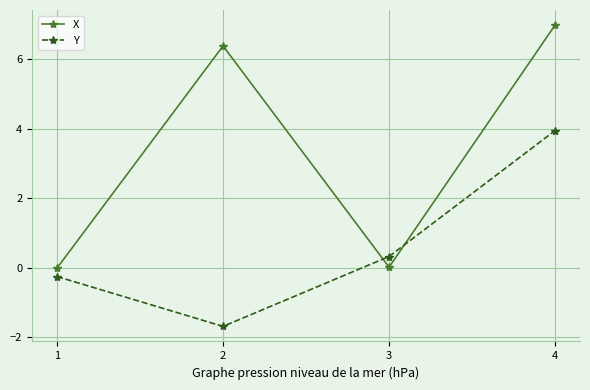

At which category is the sum across all series the highest?

4